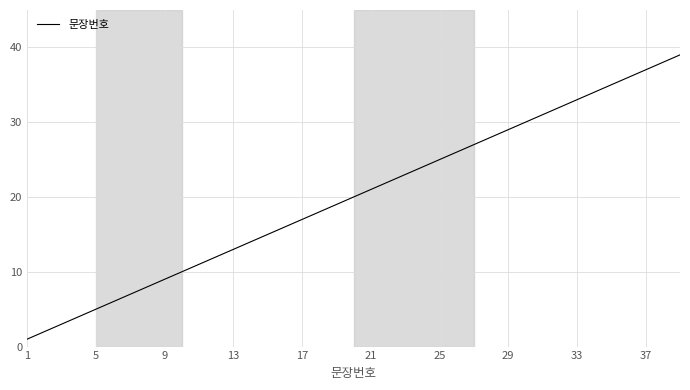

What is the difference between the maximum and minimum values?

38